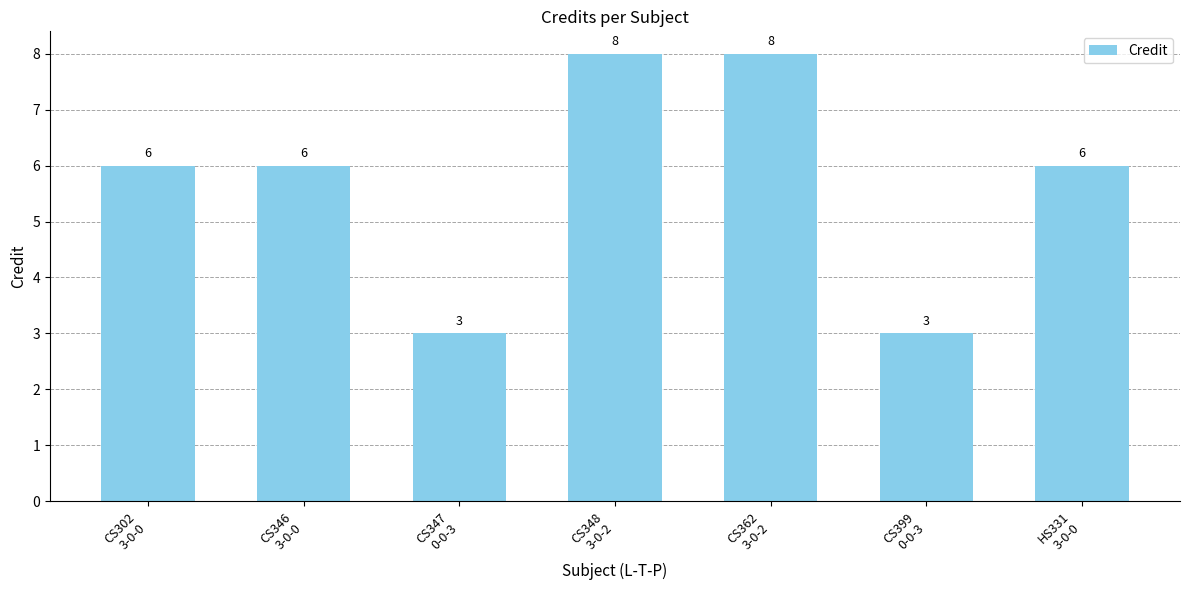

What is the value of the 6th bar from the left?

3